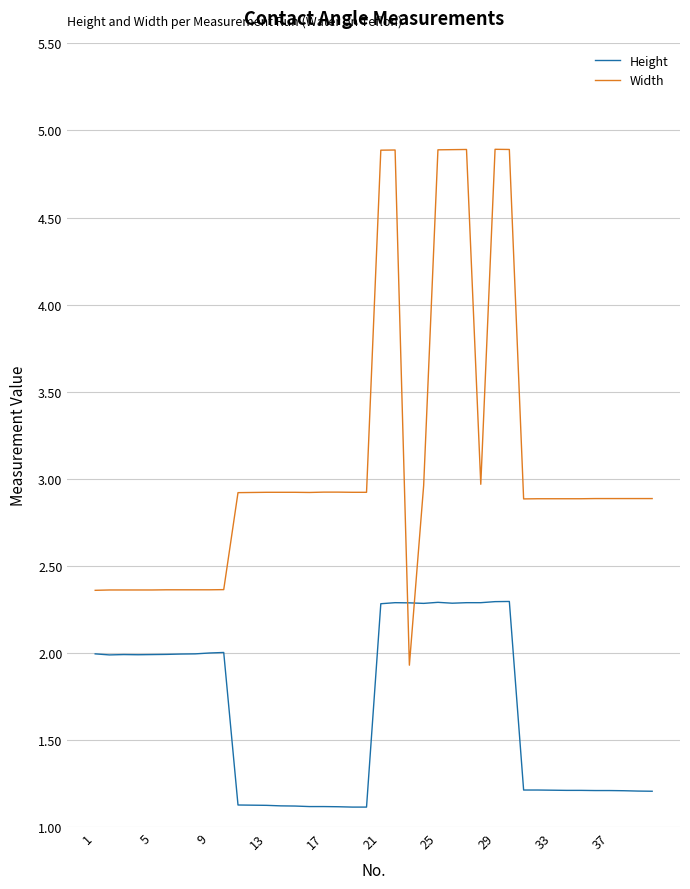

What is the greatest value displayed?

4.9